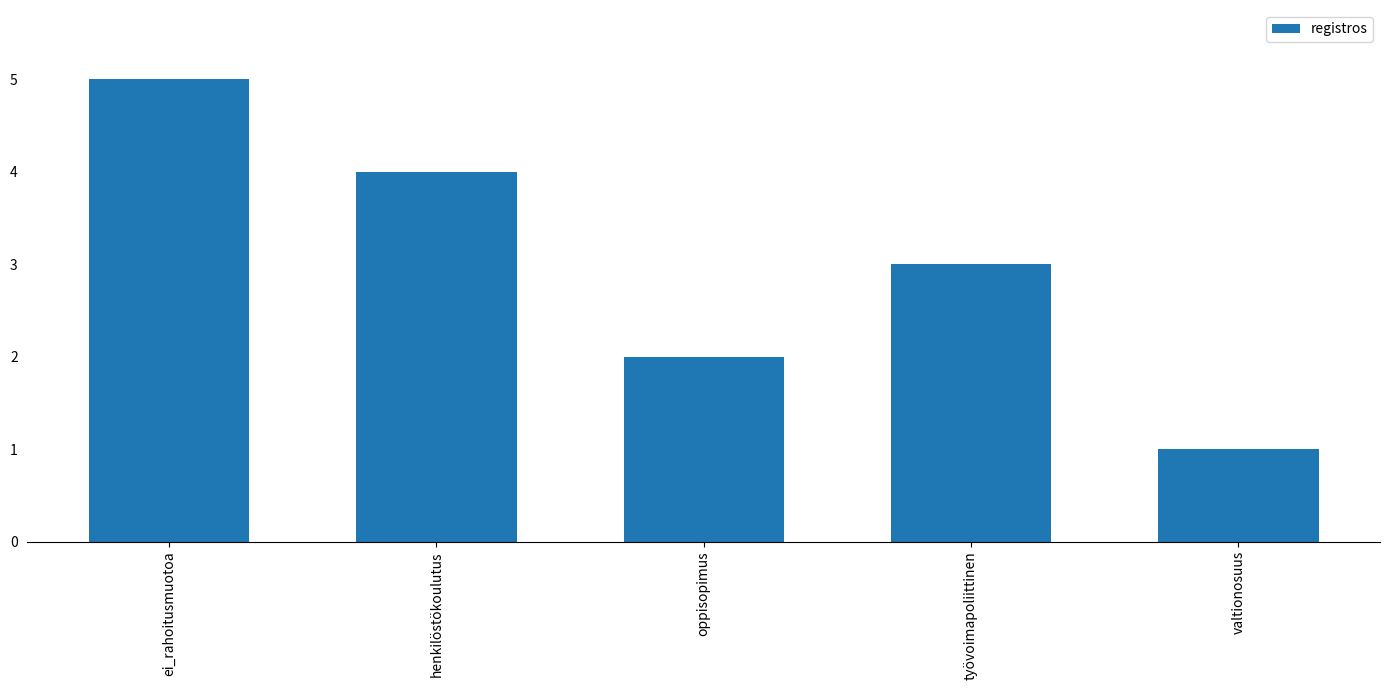

True or false: the data shows 4 at henkilöstökoulutus.

True